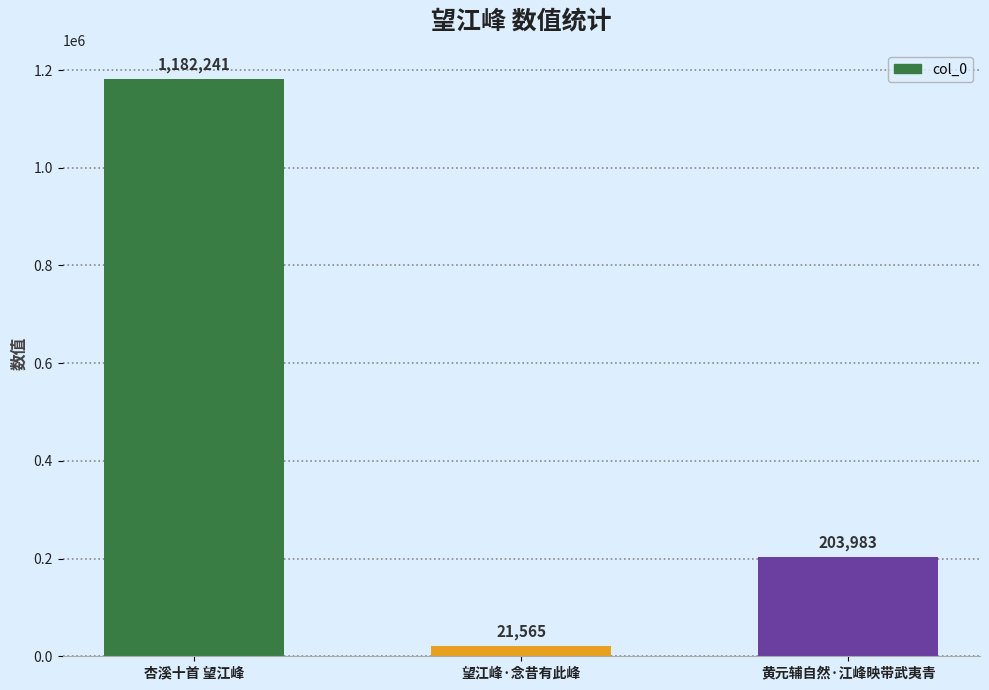

How many values are below 203983?

1